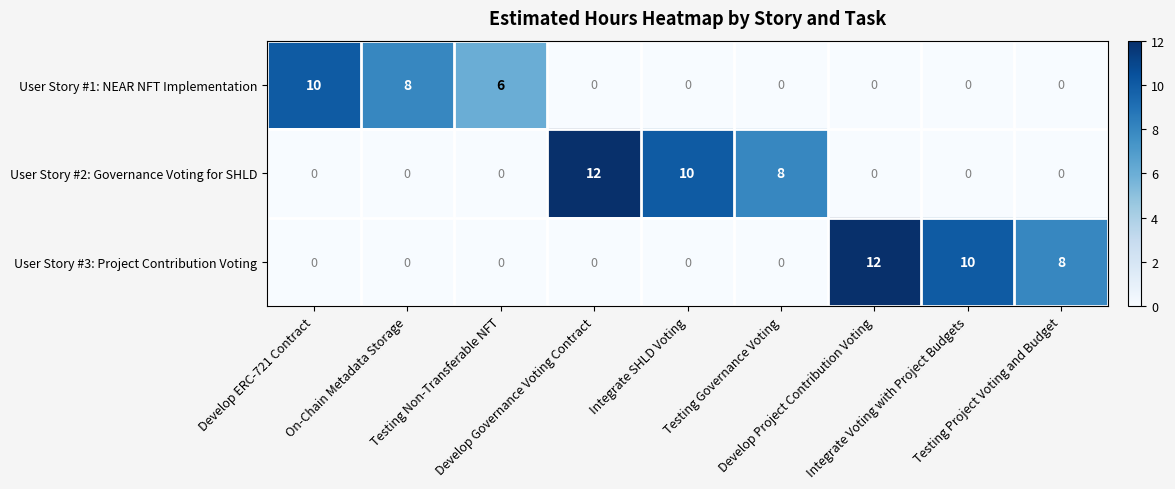

What is the sum of all User Story #1: NEAR NFT Implementation values?

24